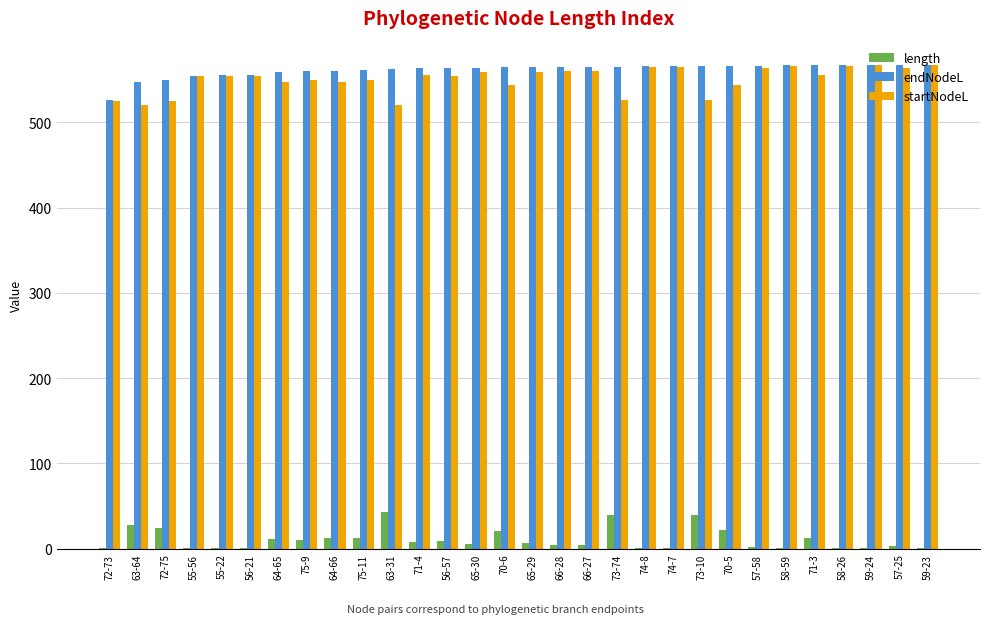

The value of endNodeL at 55-56 is 554.8. True or false?

True